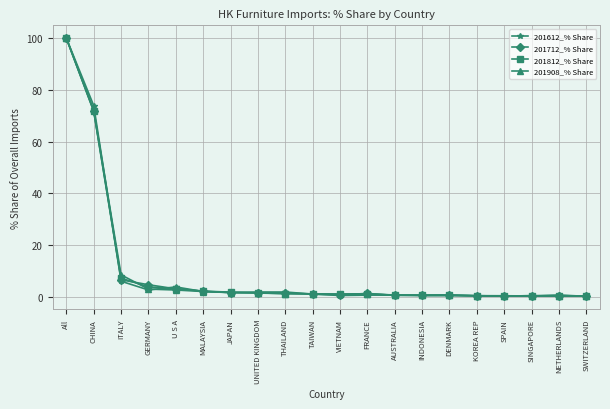

What is the difference between the maximum and minimum values in the 201612_% Share series?

99.9